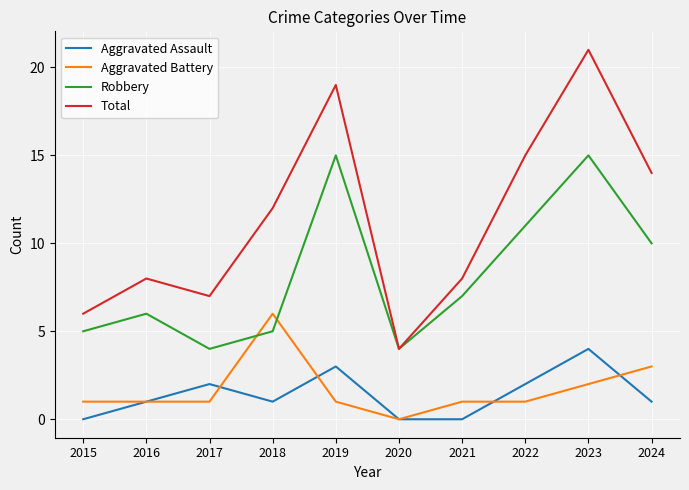

In Total, how many points are lower than both neighbors (excluding endpoints)?

2